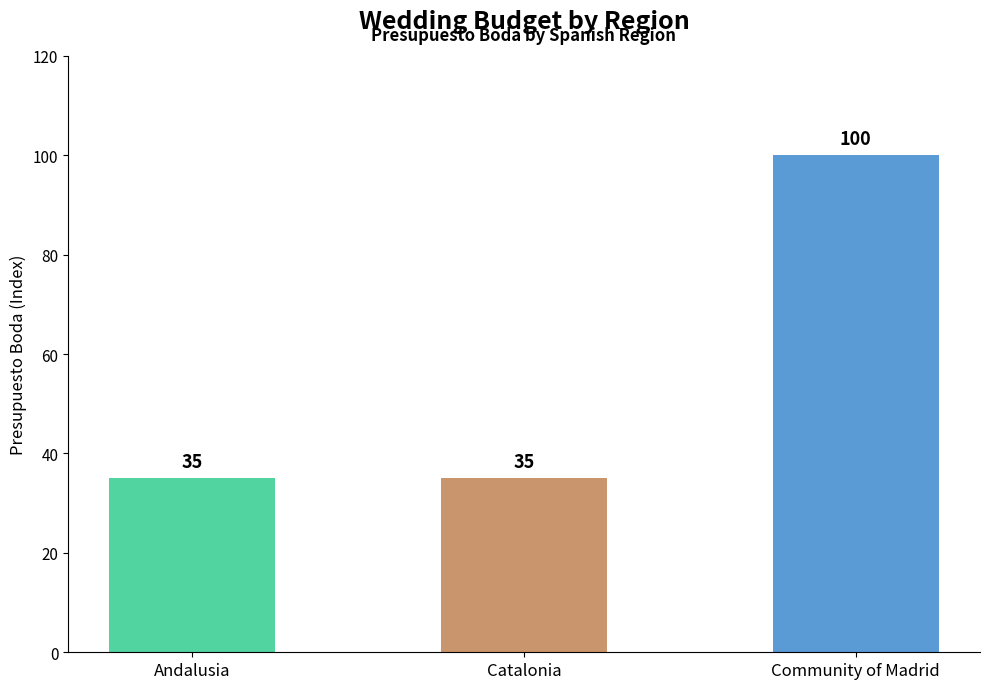

Which category has the highest value across all series?

Community of Madrid